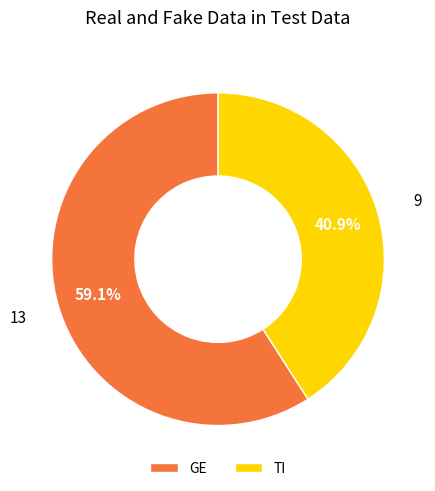

What is the largest slice in the pie chart?

GE